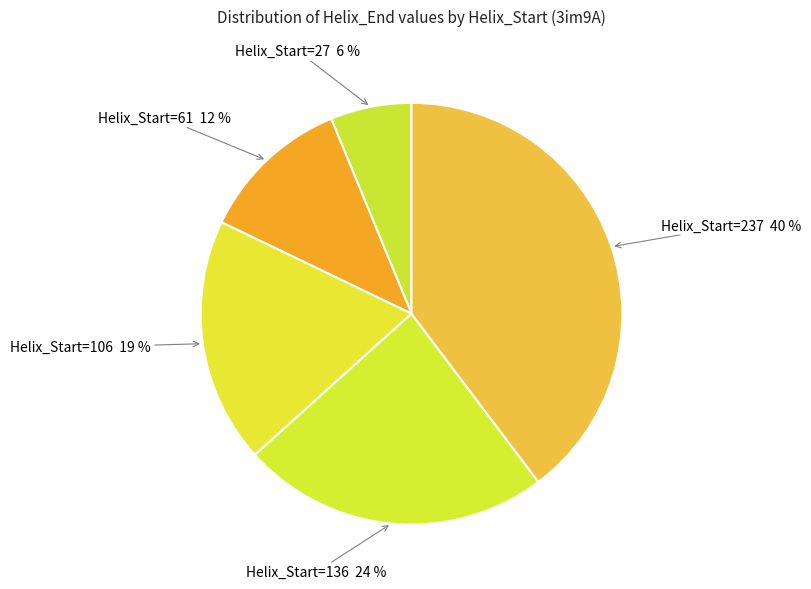

The Helix_Start=237 slice represents 40% of the pie. True or false?

True